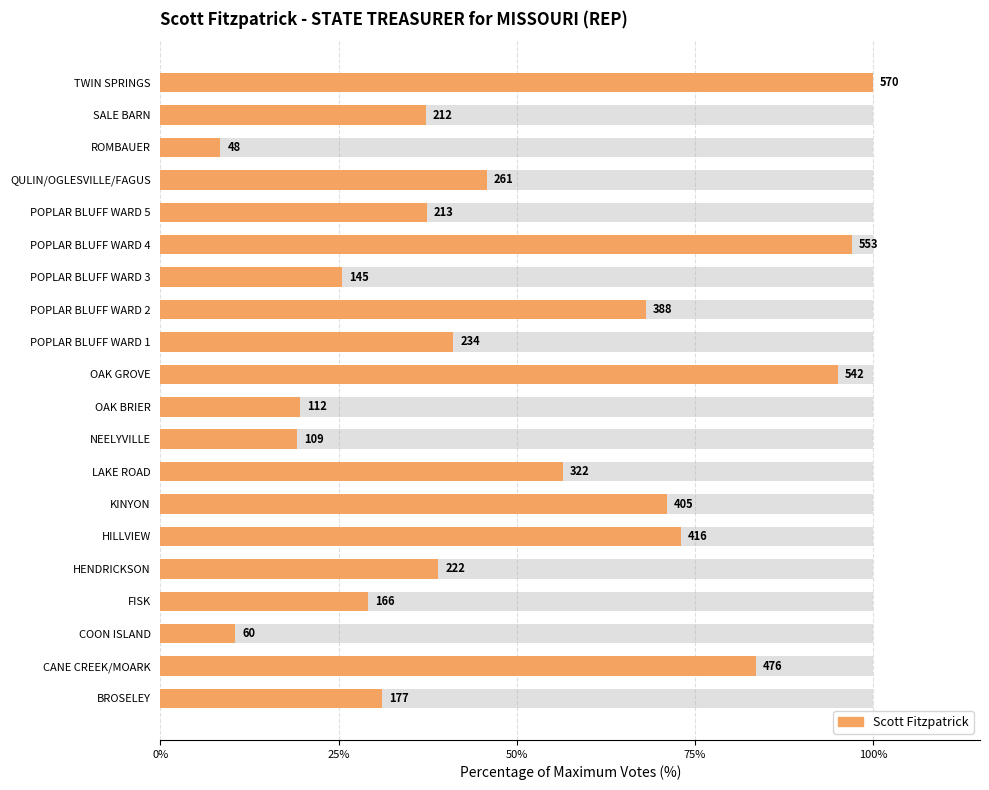

Between OAK BRIER and HENDRICKSON, which is larger?

HENDRICKSON